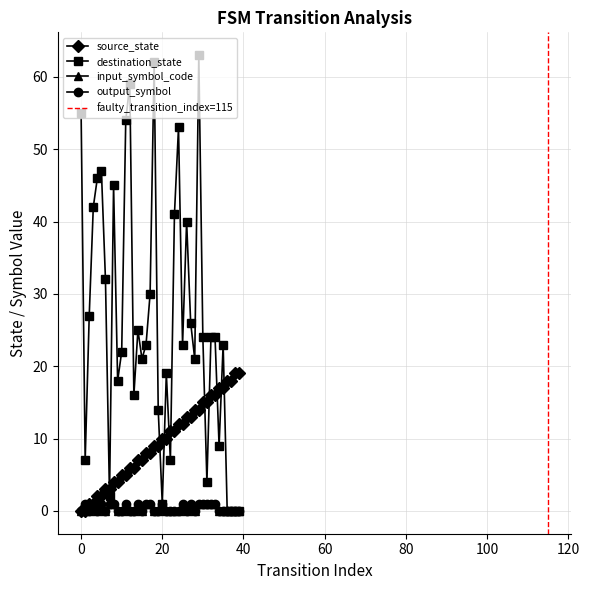

At which label does source_state reach its peak?

38